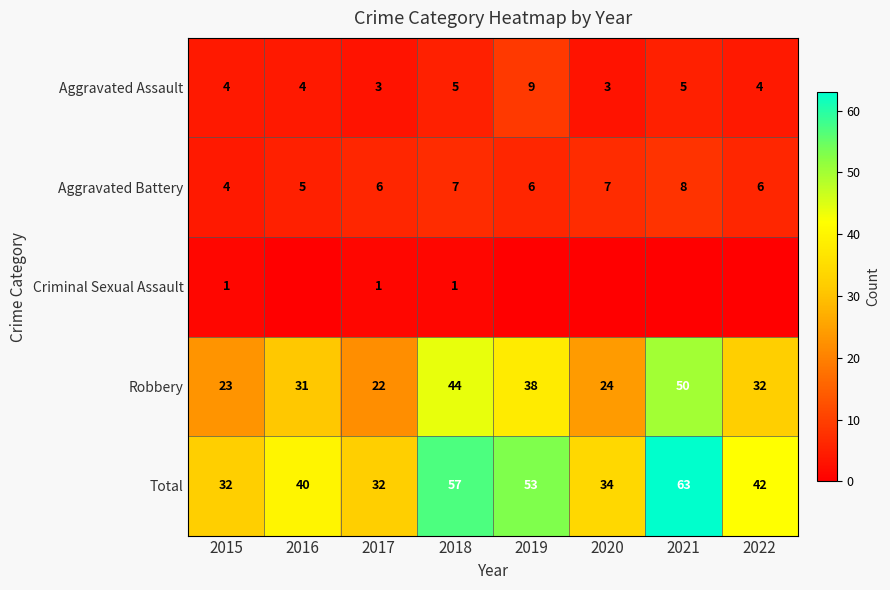

What is the spread (max minus min) of values at 2015?

31